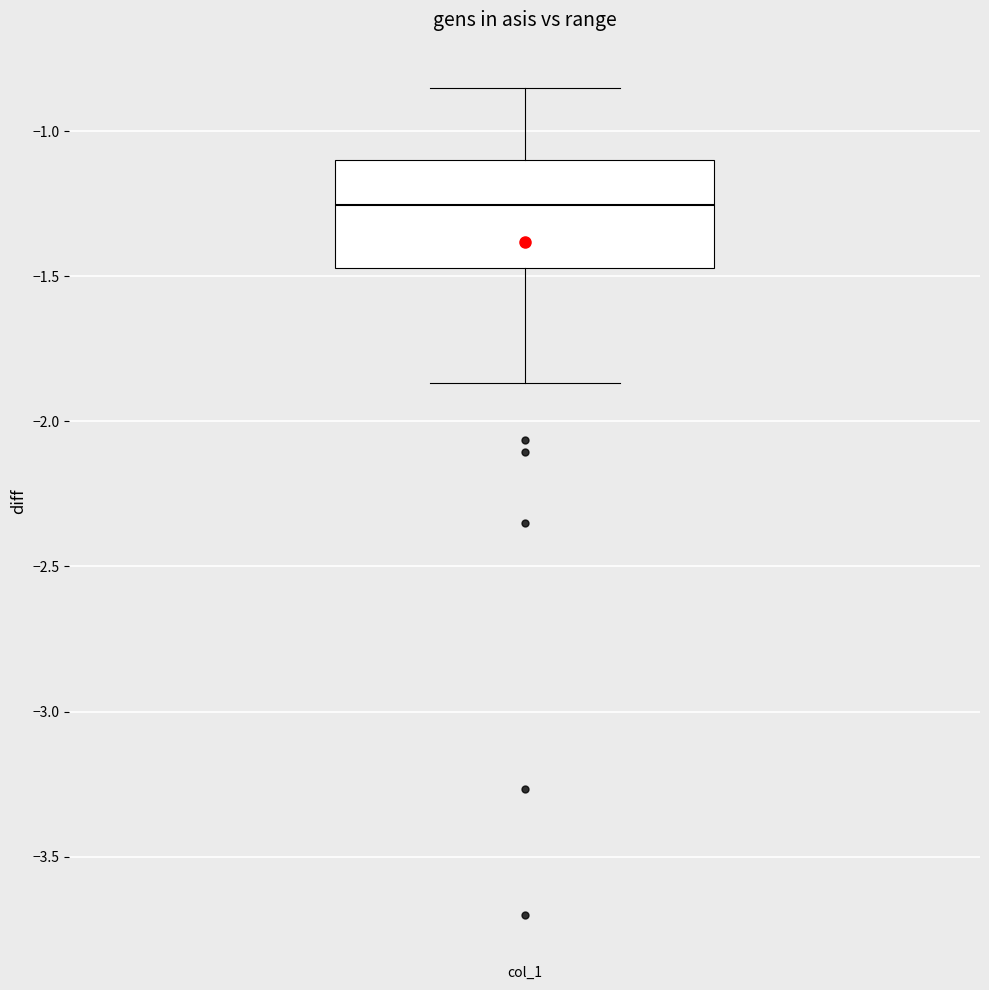

Where does the lower whisker of the box for col_1 end on the y-axis? The values are not printed on the chart, so give them approximately, as read against the axis.

-1.85